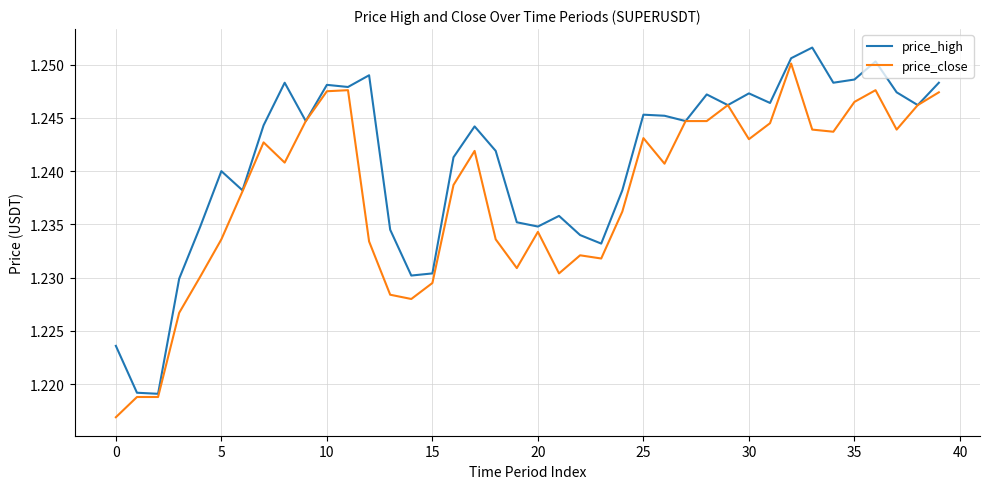

Rank the series by their average value, from lowest to highest.

price_close, price_high